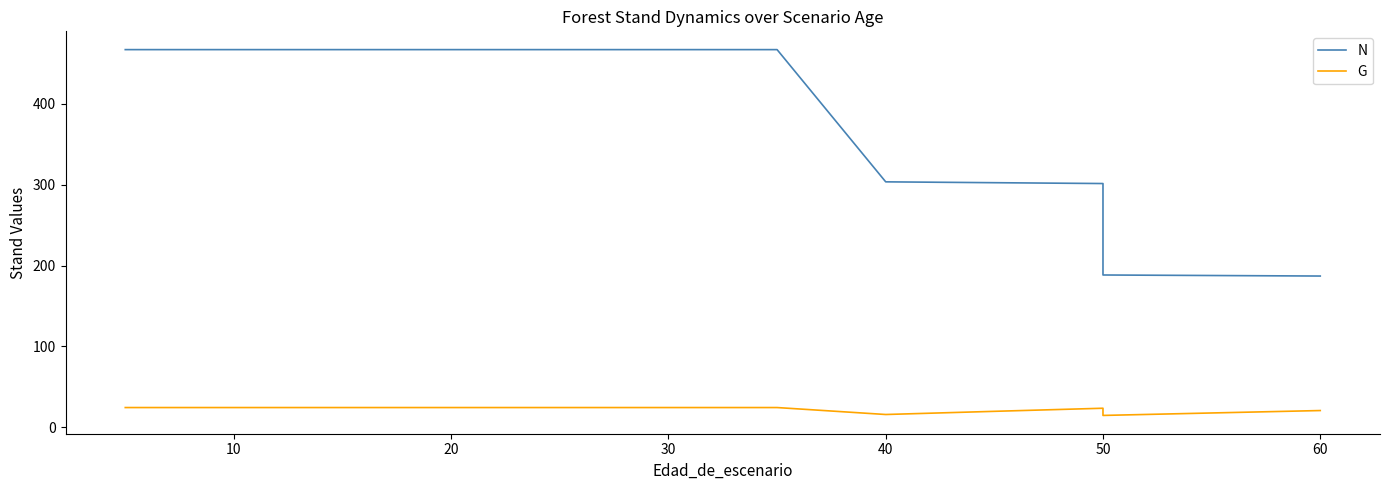

What is the difference between the maximum and minimum values in the N series?

279.8